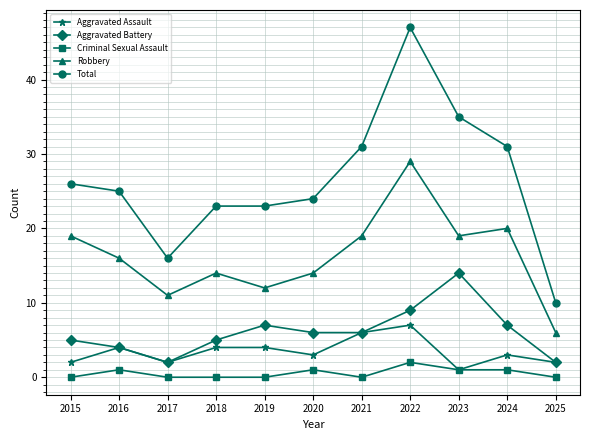

Which series has the largest range (max minus min)?

Total